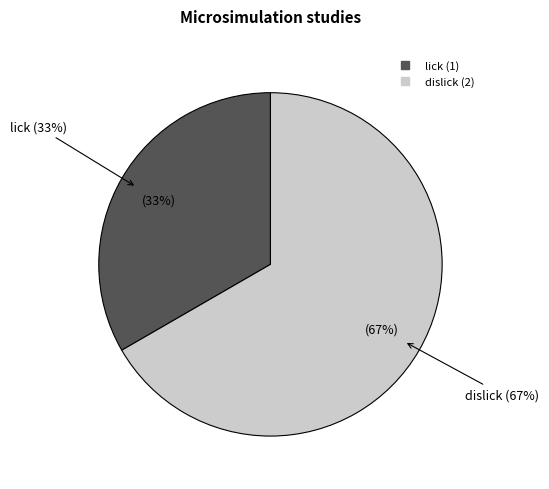

Is there a majority slice in this chart?

Yes